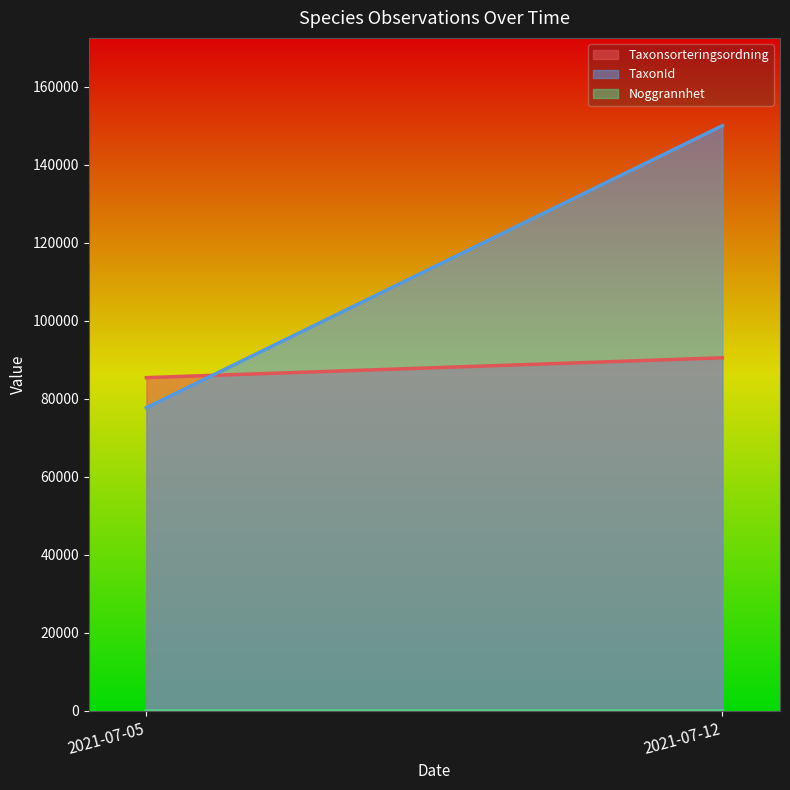

Which series ends up on top after the final intersection of TaxonId and Taxonsorteringsordning?

TaxonId